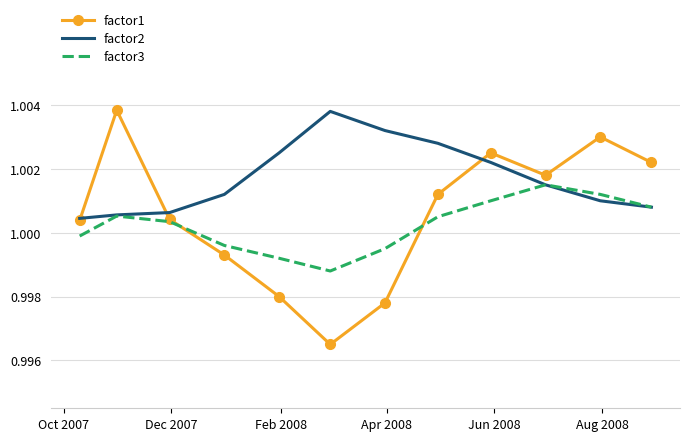

In factor1, how many points are higher than both neighbors (excluding endpoints)?

3